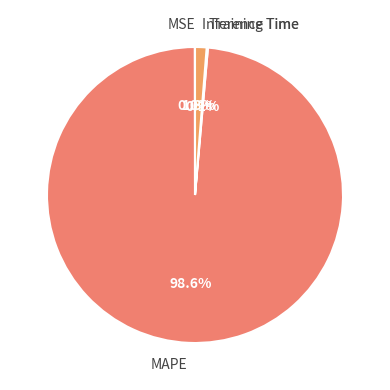

Is it true that Inference Time is 11% of the pie?

False